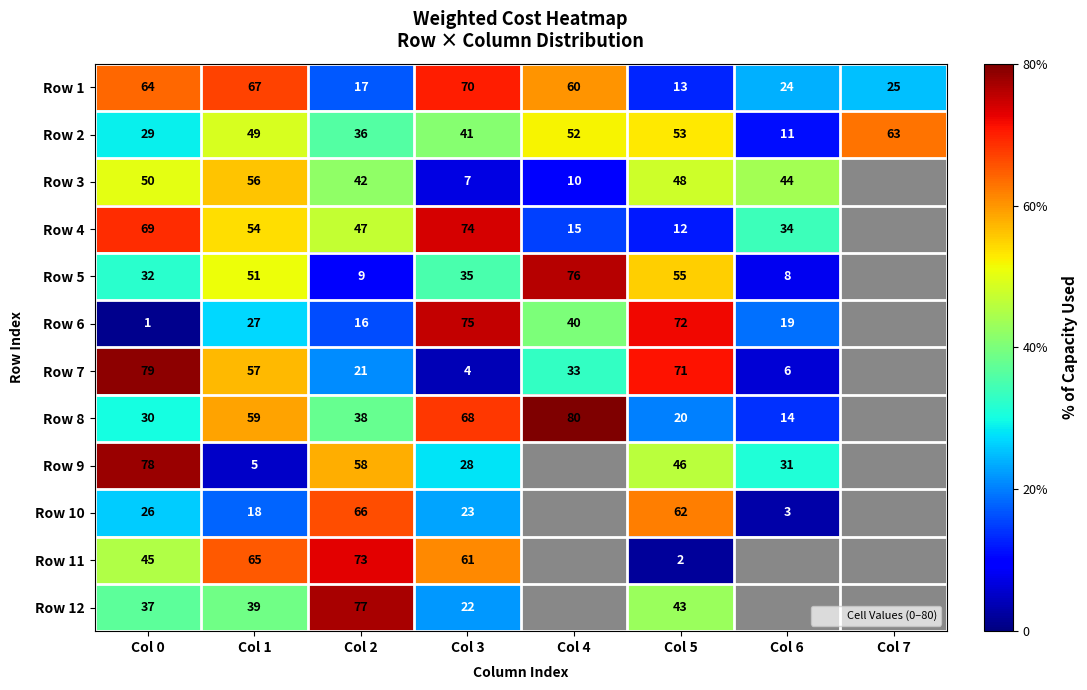

Is it true that Row 6 equals 21 at Col 2?

False